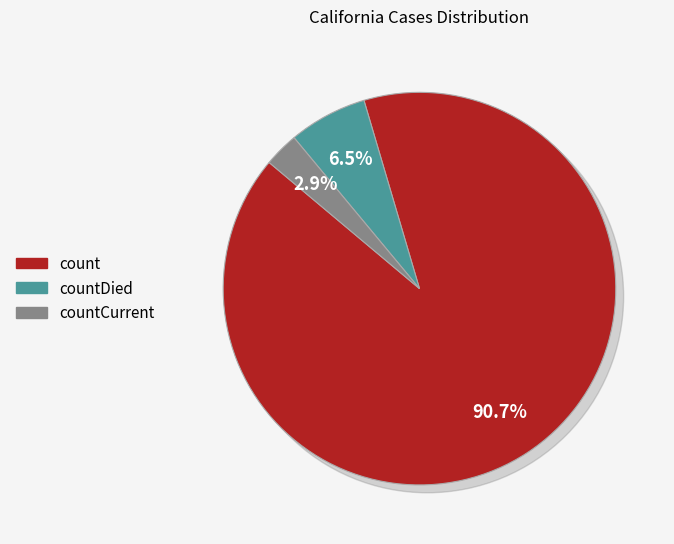

The count slice represents 98% of the pie. True or false?

False